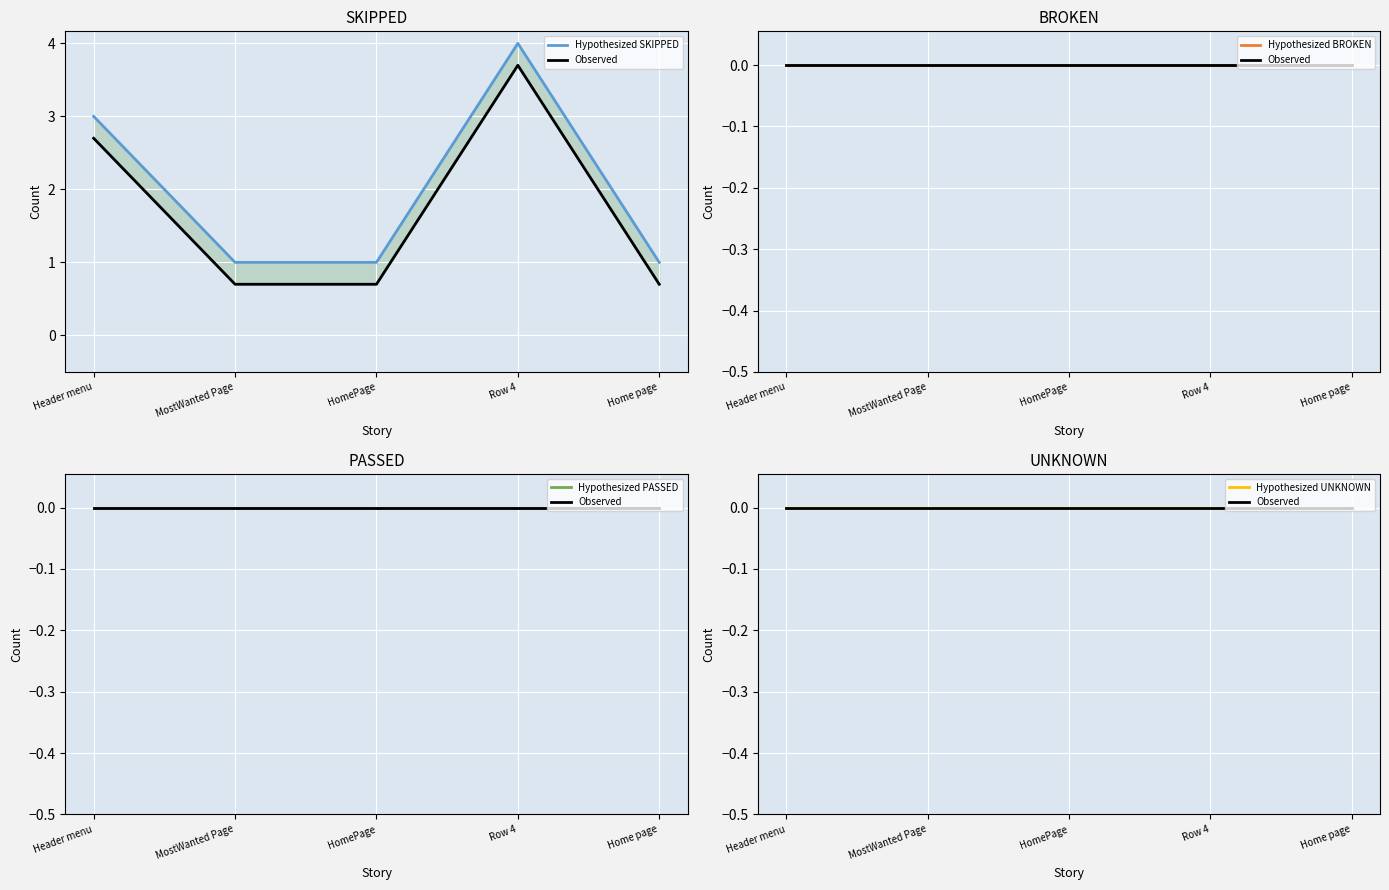

Reading left to right, list all the values displayed in this chart.

Hypothesized SKIPPED: Header menu=3	MostWanted Page=1	HomePage=1	Row 4=4	Home page=1
Observed: Header menu=0	MostWanted Page=0	HomePage=0	Row 4=0	Home page=0
Hypothesized BROKEN: Header menu=0	MostWanted Page=0	HomePage=0	Row 4=0	Home page=0
Hypothesized PASSED: Header menu=0	MostWanted Page=0	HomePage=0	Row 4=0	Home page=0
Hypothesized UNKNOWN: Header menu=0	MostWanted Page=0	HomePage=0	Row 4=0	Home page=0